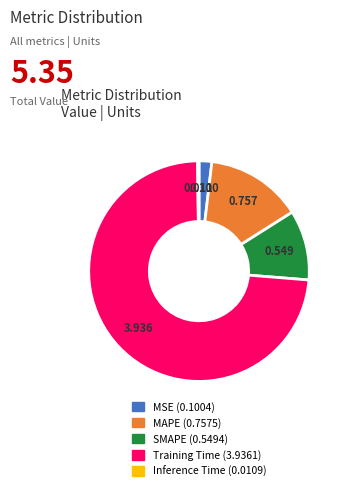

Is there a majority slice in this chart?

Yes